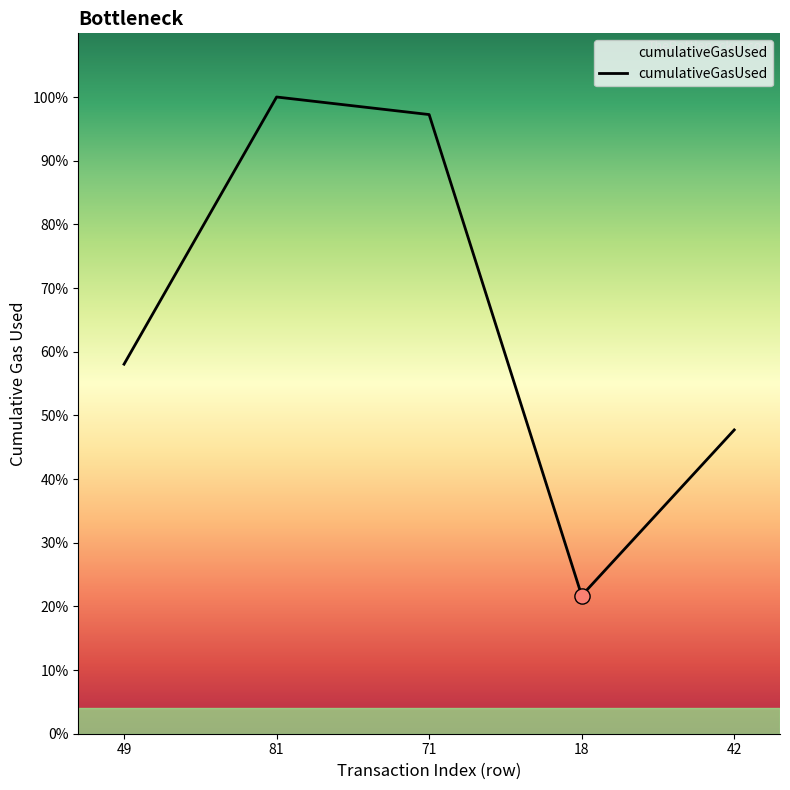

Which has a higher value, 42 or 18?

42